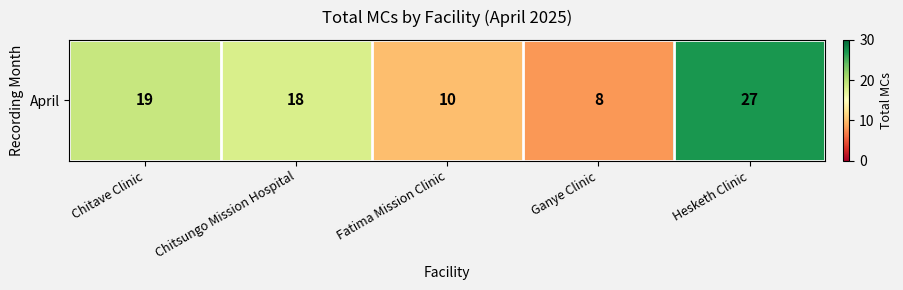

What is the approximate value at Chitave Clinic, to the nearest 5?

20